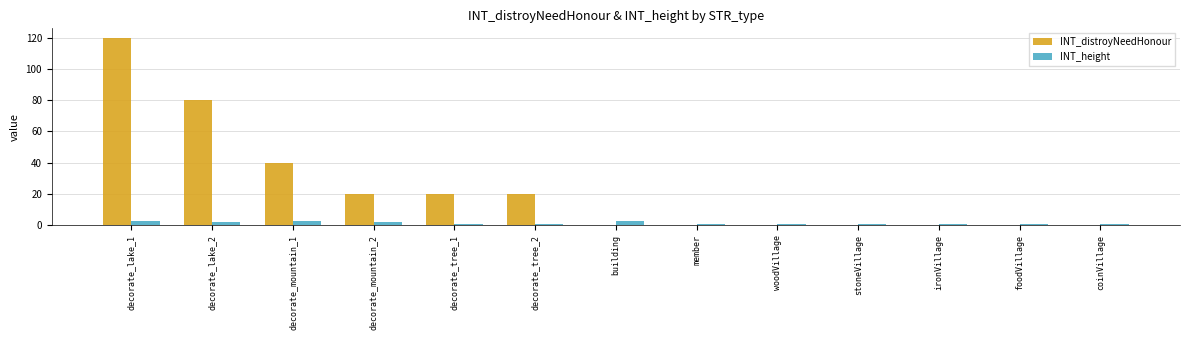

Reading left to right, what are all the values shown in this chart?

INT_distroyNeedHonour: 120	80	40	20	20	20	0	0	0	0	0	0	0
INT_height: 3	2	3	2	1	1	3	1	1	1	1	1	1